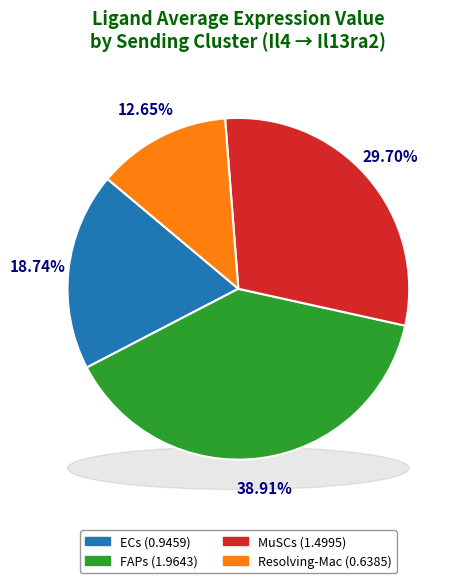

The FAPs slice represents 52% of the pie. True or false?

False